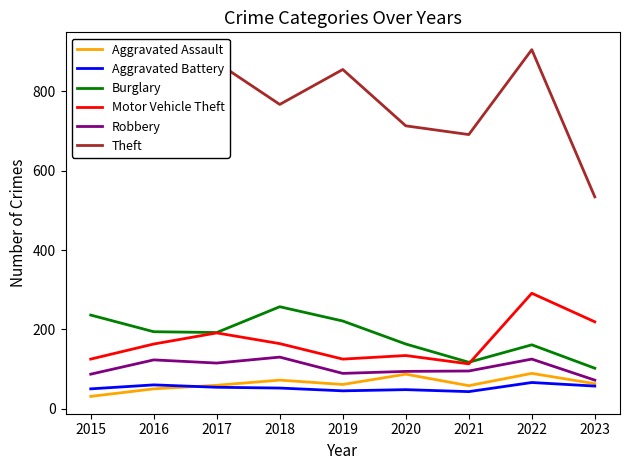

At which category is the sum across all series the highest?

2022